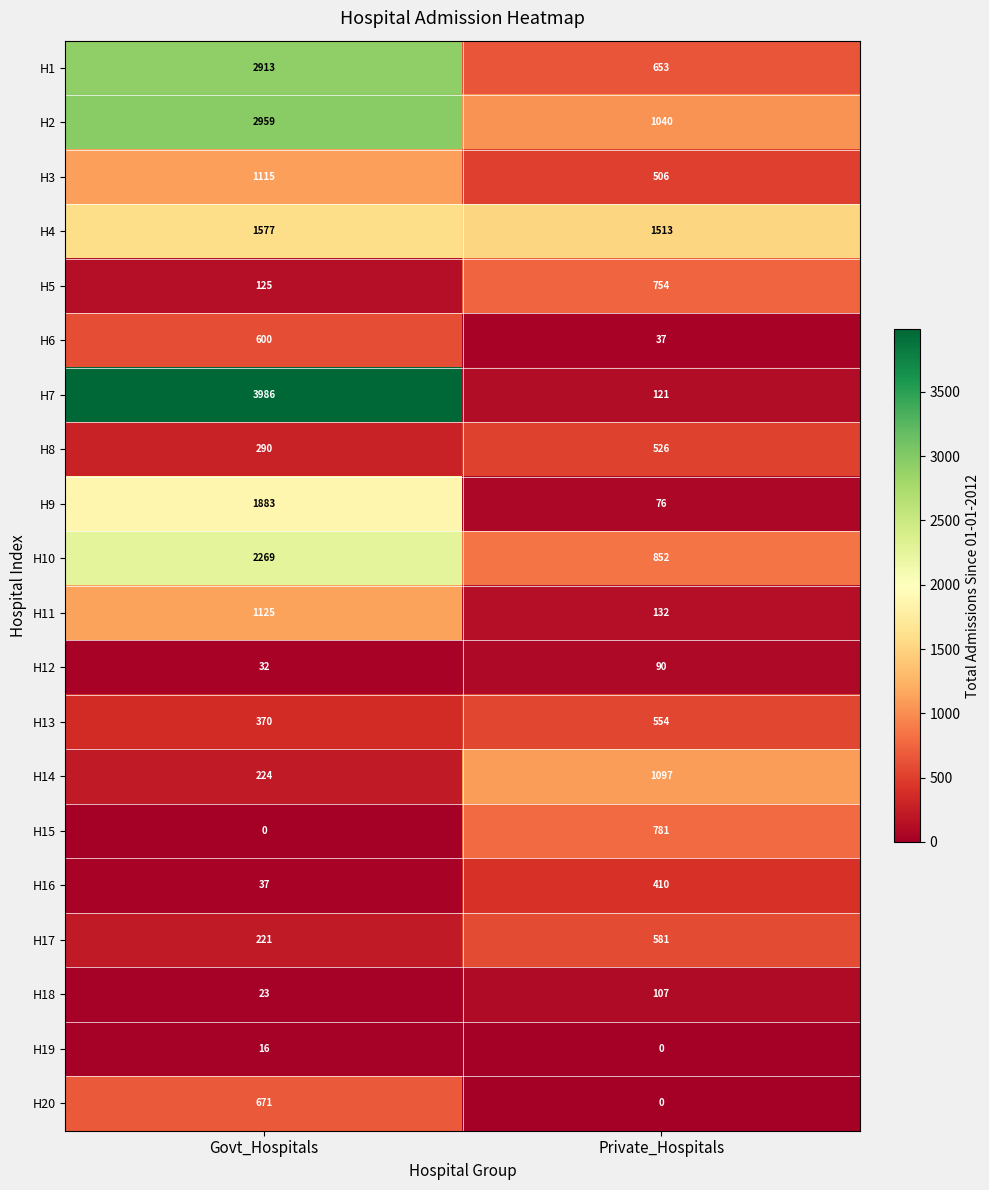

At how many categories does at least one series exceed 3552?

1